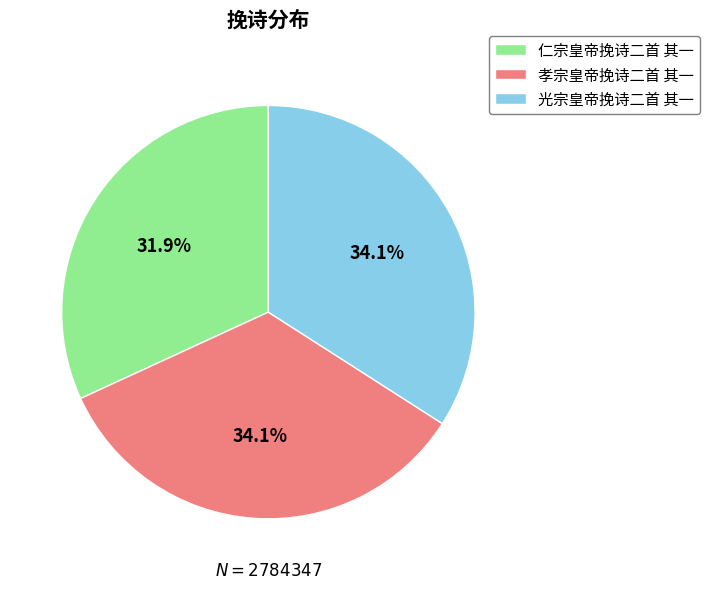

Count the number of slices in the pie.

3